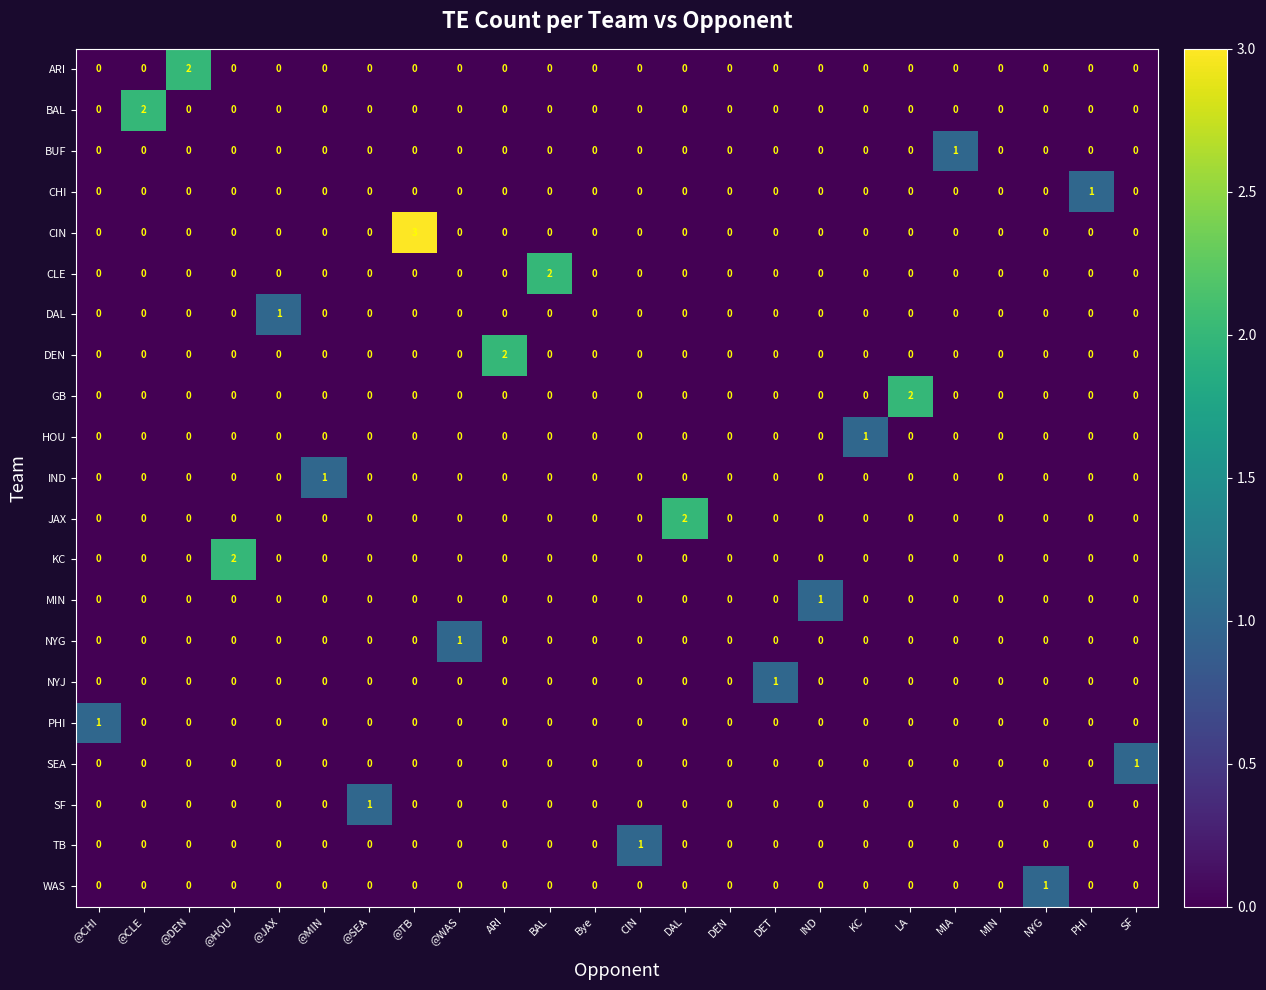

How many BUF values are between 0 and 1?

24